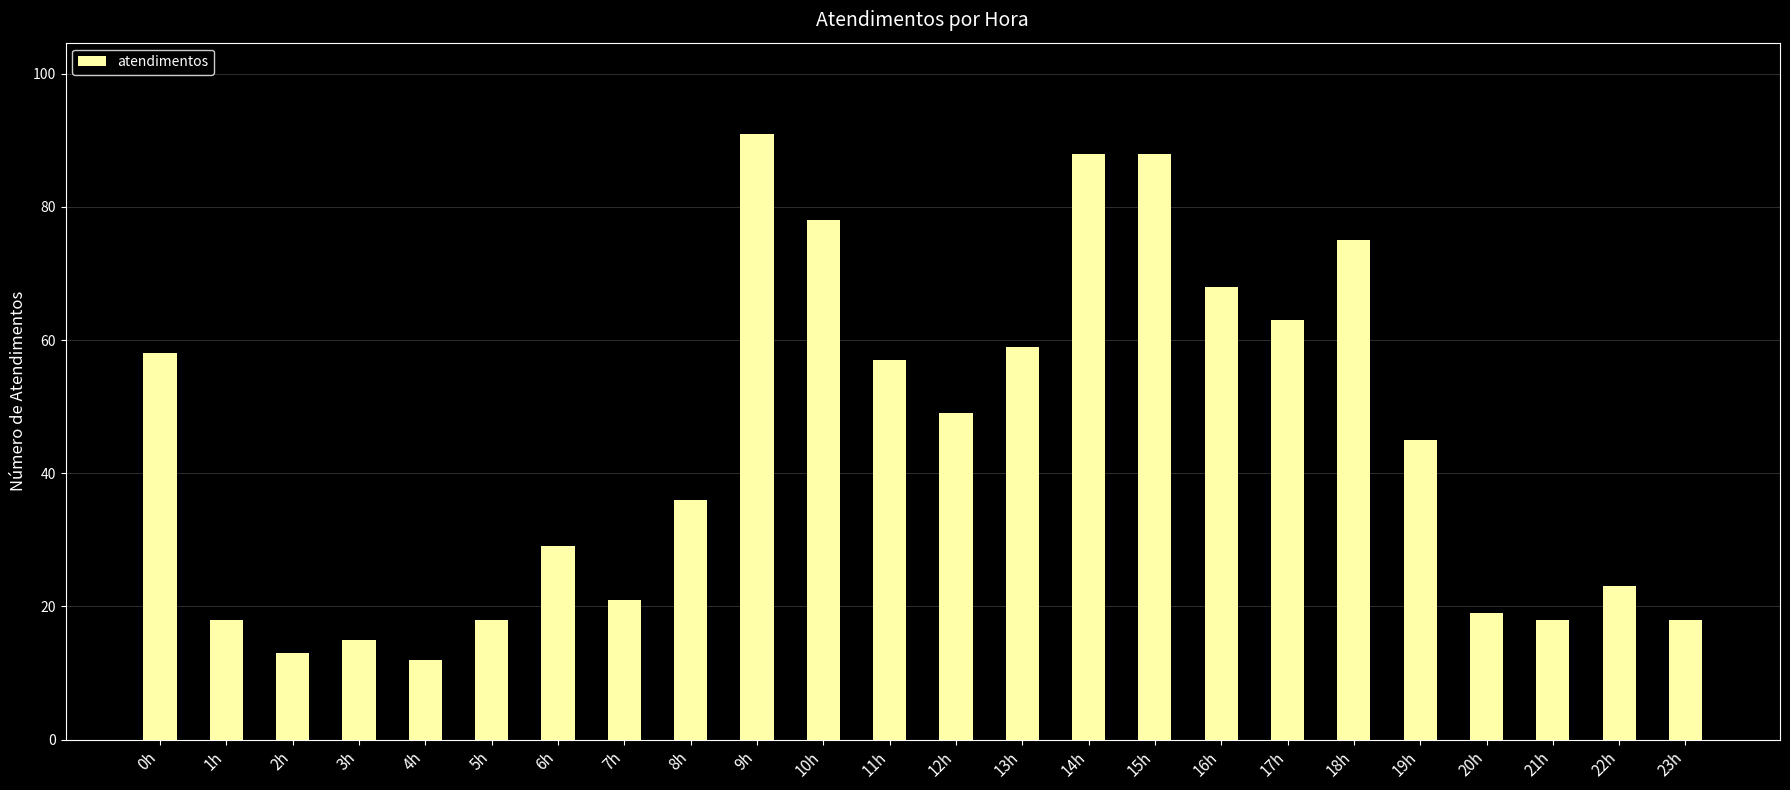

Approximately how many times larger is the value at 10h compared to 16h?

1.1